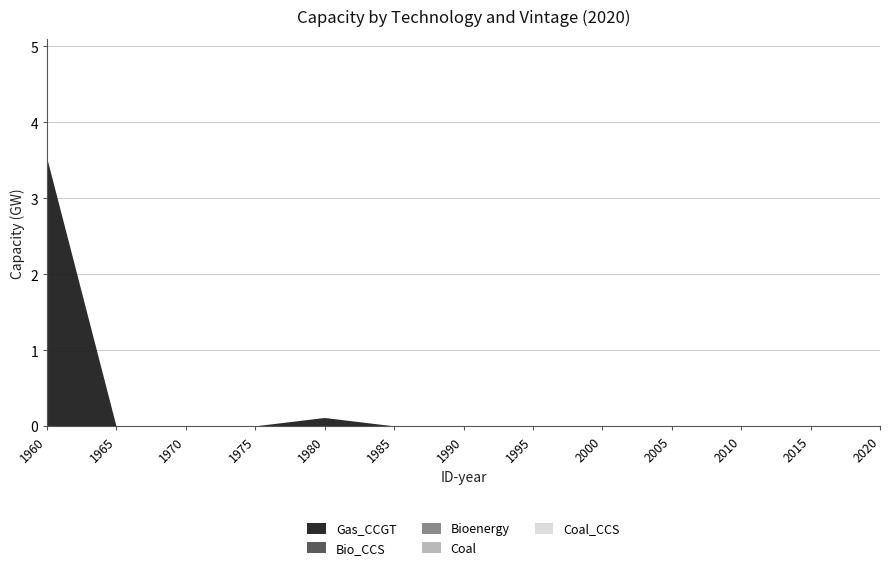

Reading right to left, what are all the values shown in this chart?

Gas_CCGT: 0.0	0.0	0.0	0.0	0.0	0.0	0.0	0.0	0.1	0.0	0.0	0.0	3.5
Bio_CCS: 0.0	0.0	0.0	0.0	0.0	0.0	0.0	0.0	0.0	0.0	0.0	0.0	0.0
Bioenergy: 0.0	0.0	0.0	0.0	0.0	0.0	0.0	0.0	0.0	0.0	0.0	0.0	0.0
Coal: 0.0	0.0	0.0	0.0	0.0	0.0	0.0	0.0	0.0	0.0	0.0	0.0	0.0
Coal_CCS: 0.0	0.0	0.0	0.0	0.0	0.0	0.0	0.0	0.0	0.0	0.0	0.0	0.0